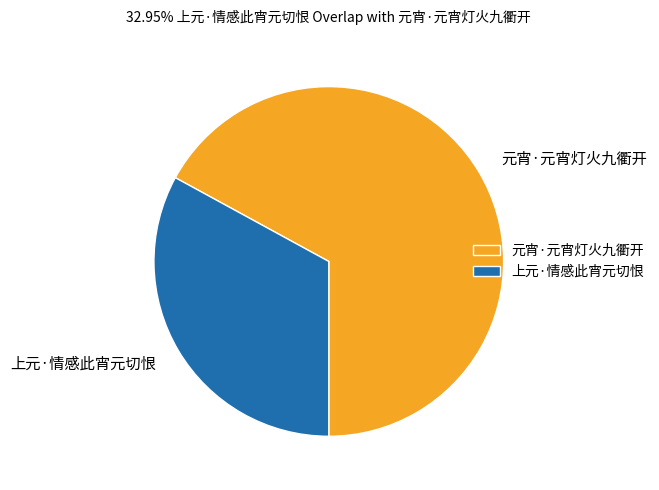

Which category has the biggest portion of the pie?

元宵·元宵灯火九衢开